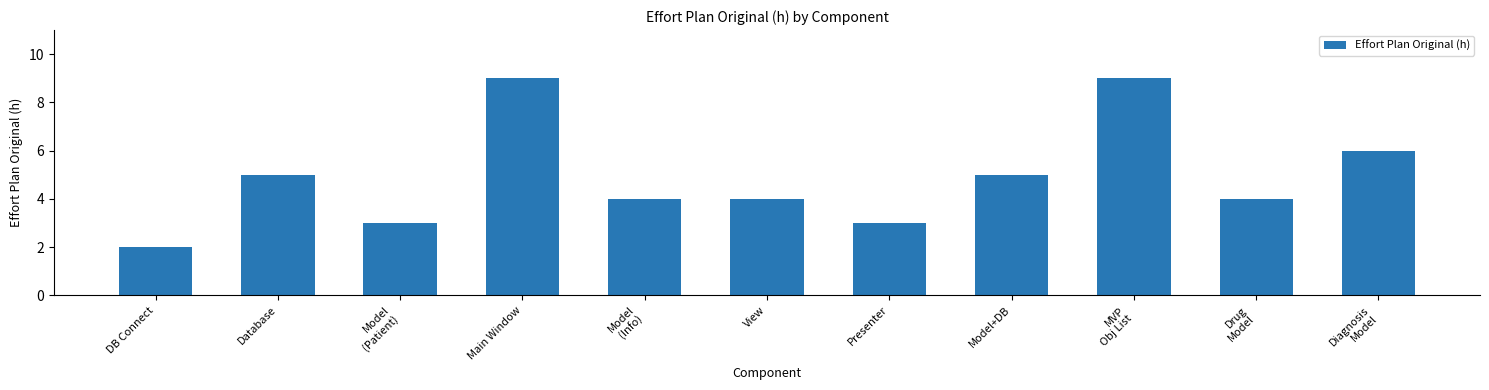

Count the values in the range 3 to 6.

8